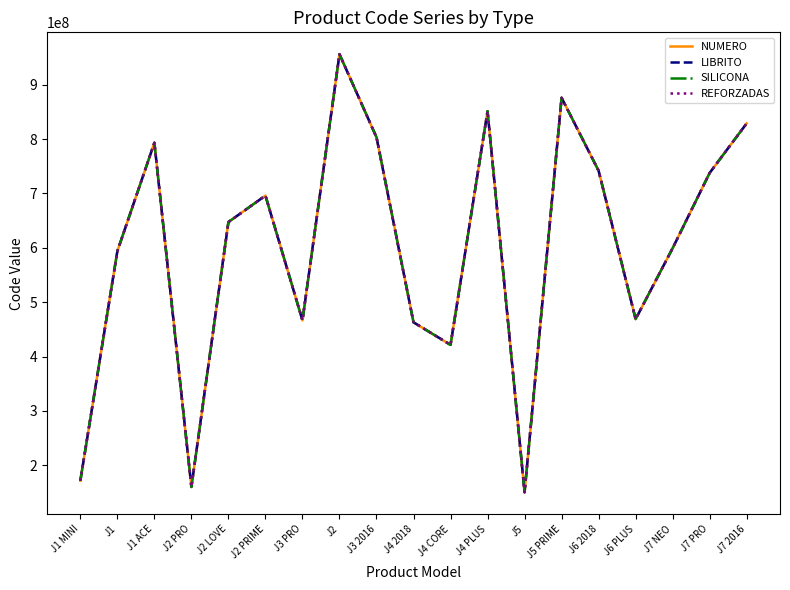

Rank the series by their maximum value, from lowest to highest.

NUMERO, LIBRITO, SILICONA, REFORZADAS